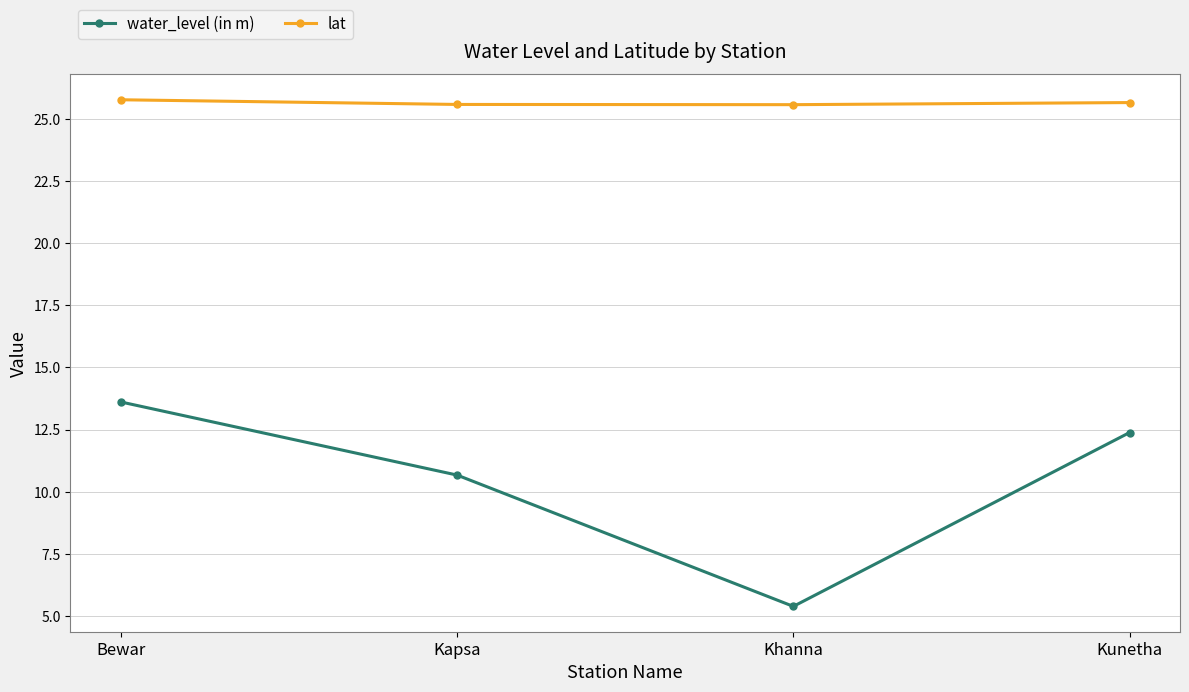

Which series changed the most between Kapsa and Kunetha?

water_level (in m)